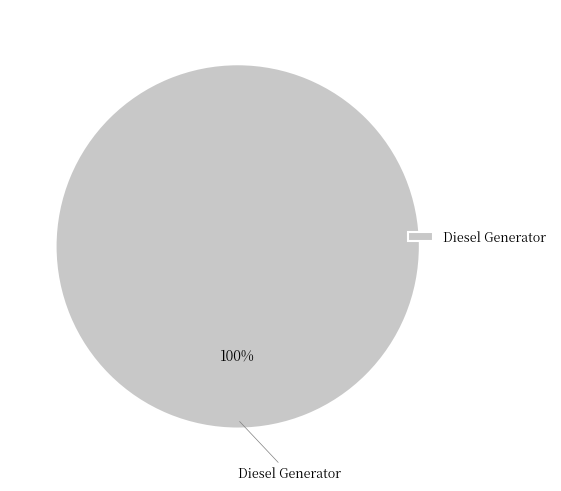

Is there a majority slice in this chart?

Yes